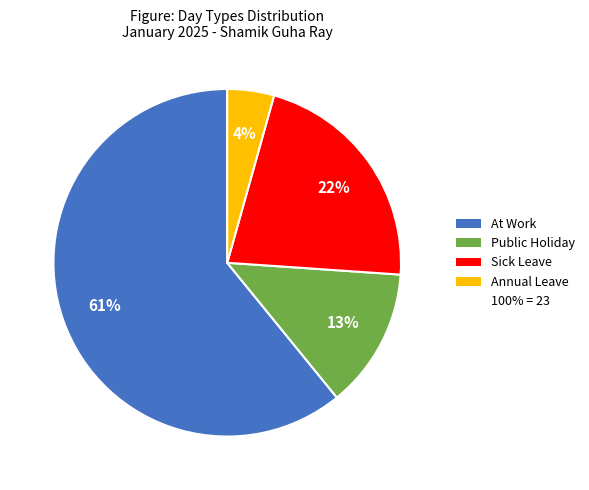

To the nearest percent, what is the difference between the largest and smallest slice percentages?

57%